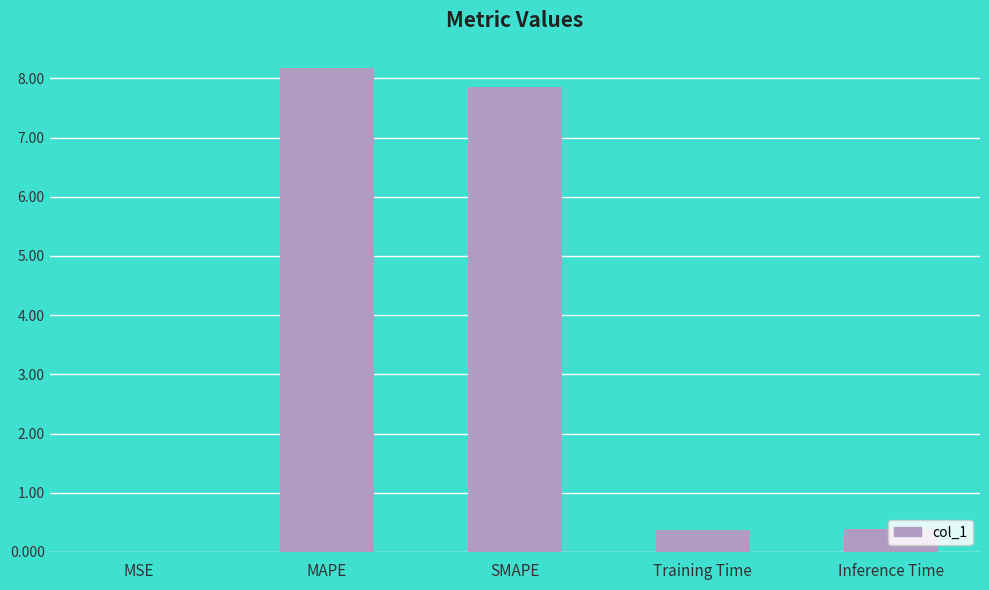

What is the change in value from MSE to Training Time?

+0.4